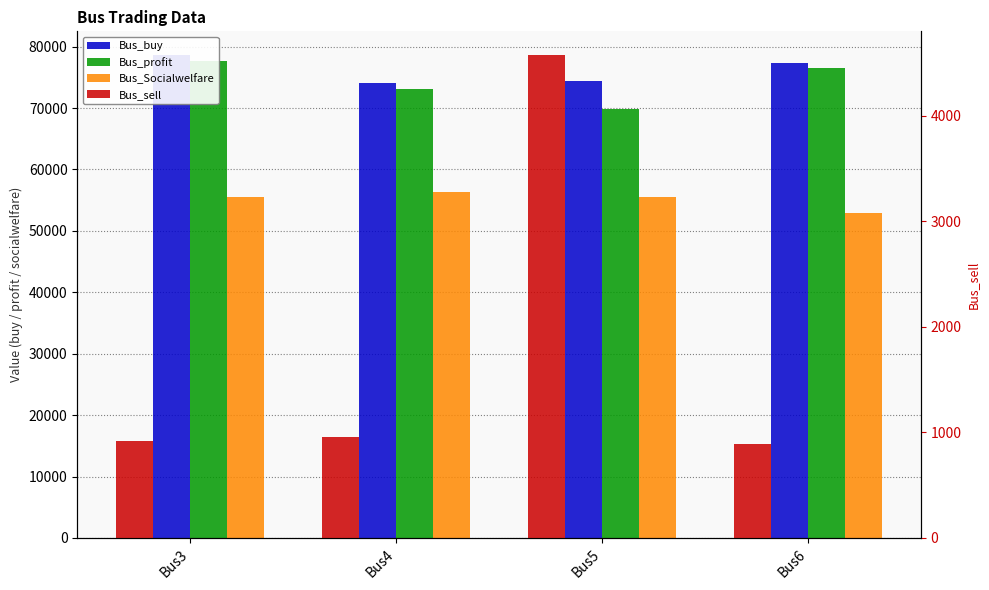

Reading left to right, what are all the values shown in this chart?

Bus_buy: Bus3=78561.5	Bus4=74075.3	Bus5=74450.9	Bus6=77330.5
Bus_profit: Bus3=77638.3	Bus4=73115.4	Bus5=69878.7	Bus6=76439.4
Bus_Socialwelfare: Bus3=55565.0	Bus4=56297.0	Bus5=55550.6	Bus6=52966.4
Bus_sell: Bus3=923.2	Bus4=959.9	Bus5=4572.3	Bus6=891.1